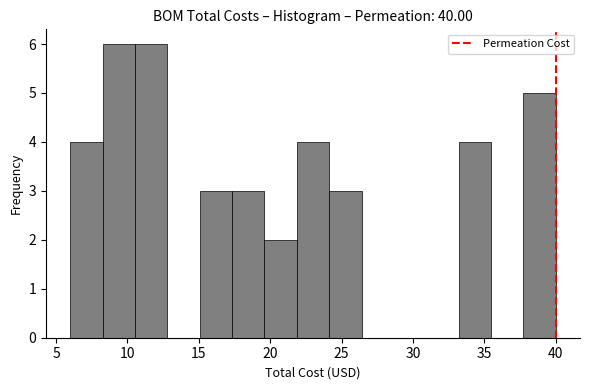

Reading left to right, transcribe this chart: for each bar, give the range it covers on the x-axis and its height. Neither the bar edges nor the heights are printed on the chart, so give them approximately, as read against the axes.

6.0 to 8.5: 4
8.5 to 10.5: 6
10.5 to 13.0: 6
13.0 to 15.0: 0
15.0 to 17.5: 3
17.5 to 19.5: 3
19.5 to 22.0: 2
22.0 to 24.0: 4
24.0 to 26.5: 3
26.5 to 28.5: 0
28.5 to 31.0: 0
31.0 to 33.0: 0
33.0 to 35.5: 4
35.5 to 37.5: 0
37.5 to 40.0: 5